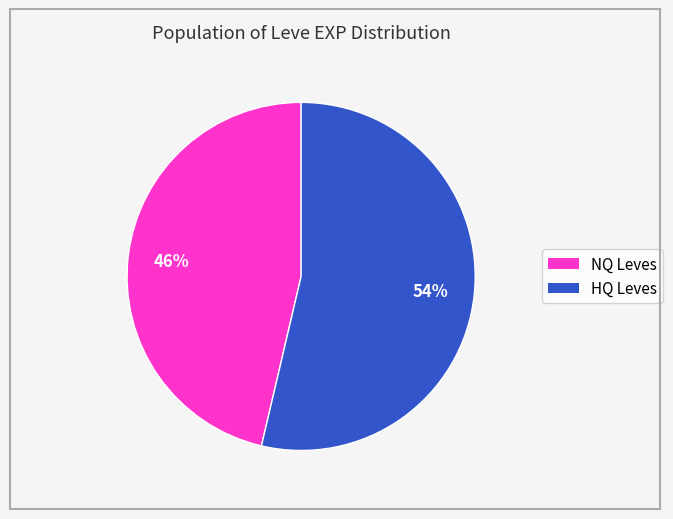

To the nearest percent, what is the average slice percentage?

50%